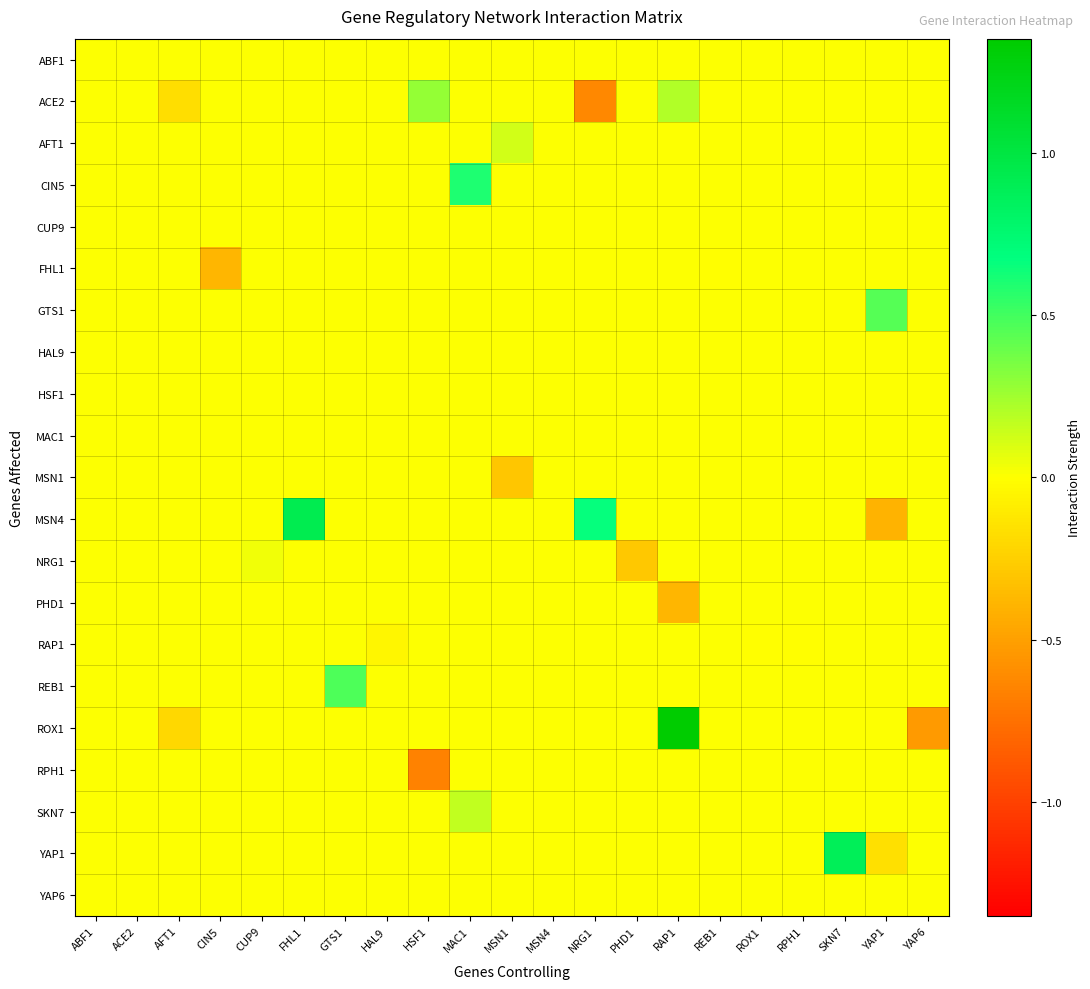

Which has a higher value, ABF1 or REB1?

ABF1